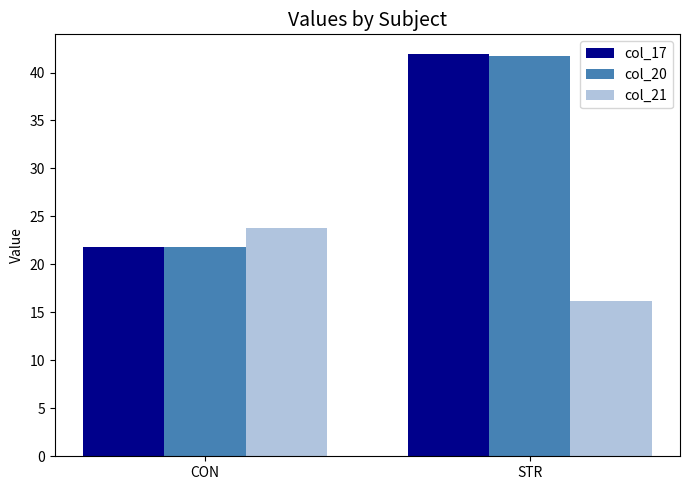

How many bars are there in each group?

3